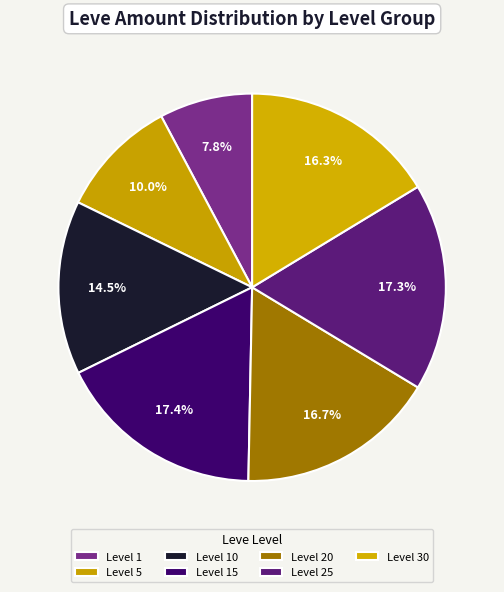

How many segments does this pie chart have?

7